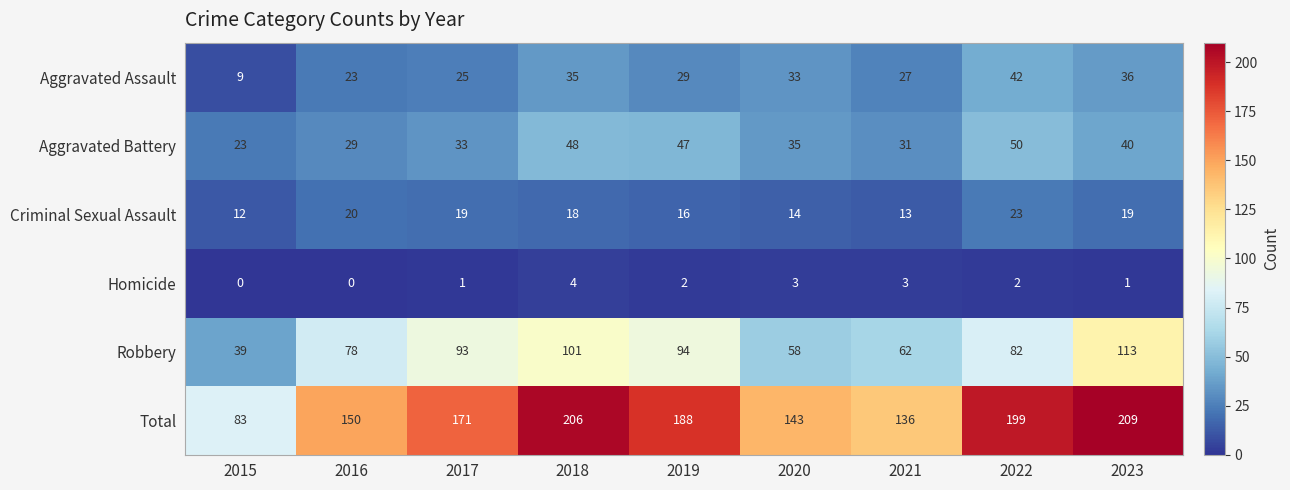

List the labels in order of Robbery value, smallest first.

2015, 2020, 2021, 2016, 2022, 2017, 2019, 2018, 2023